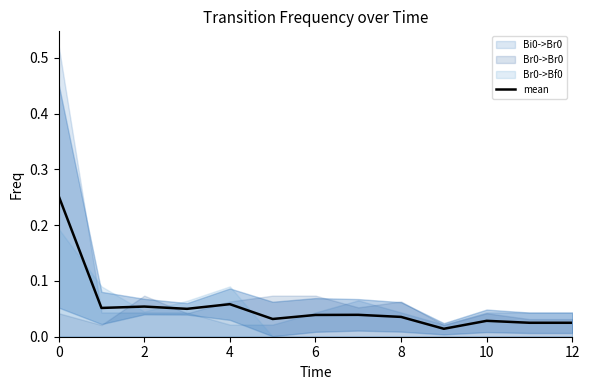

What is the sum of all values?

0.7